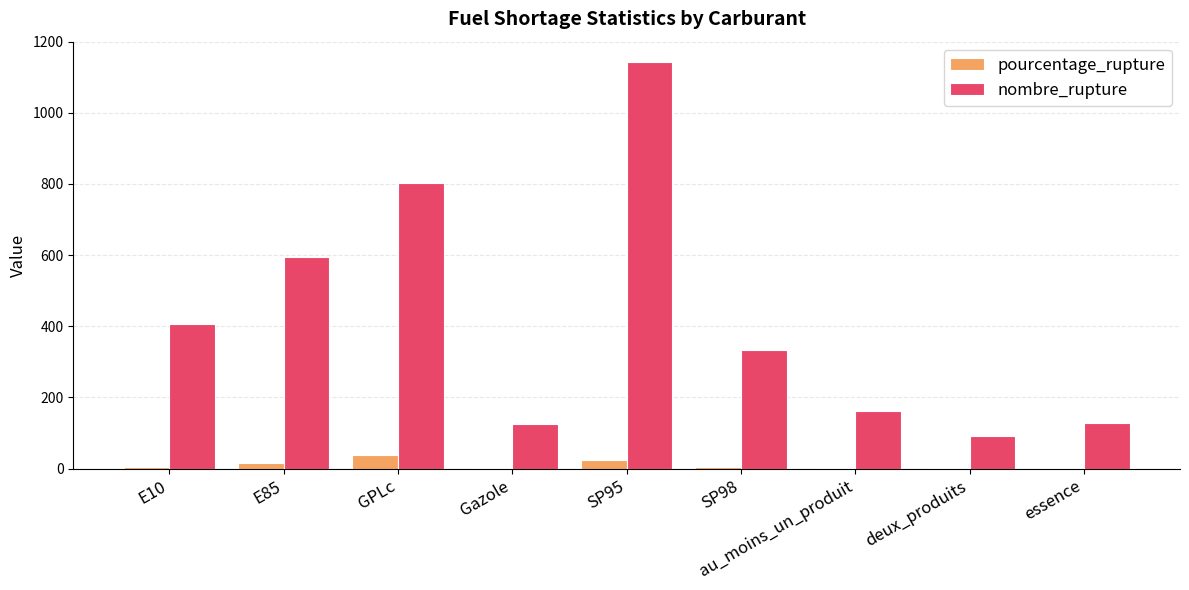

Which series has the widest spread of values?

nombre_rupture